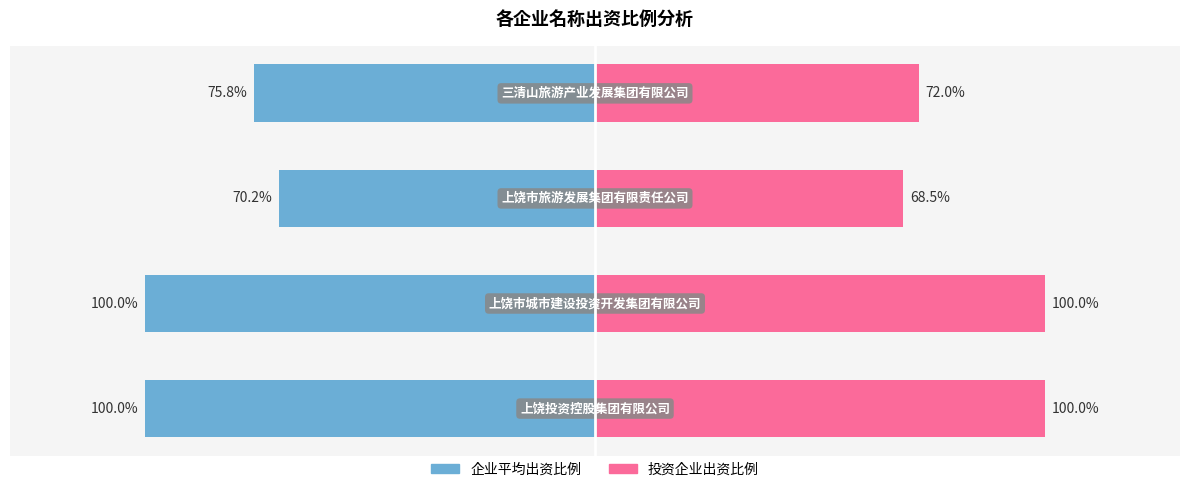

What value does the 投资企业出资比例 series have at 1?

100.0